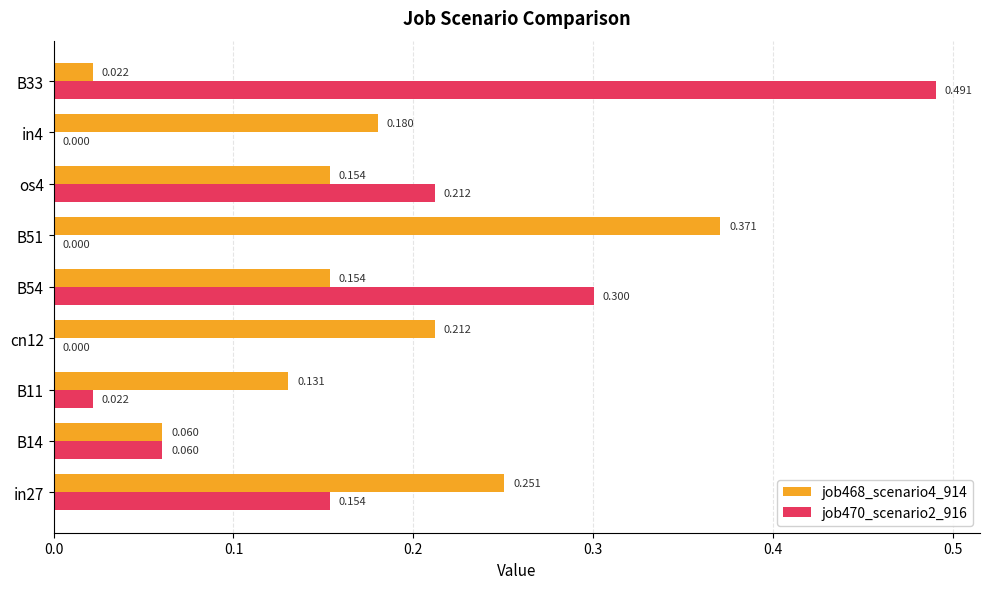

Is the value of job470_scenario2_916 at cn12 greater than the value of job468_scenario4_914 at B14?

No